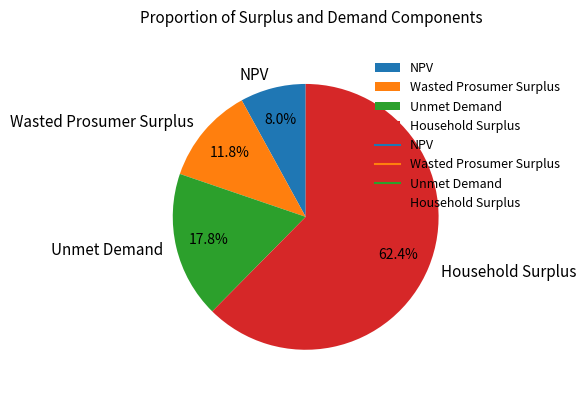

How many segments does this pie chart have?

4